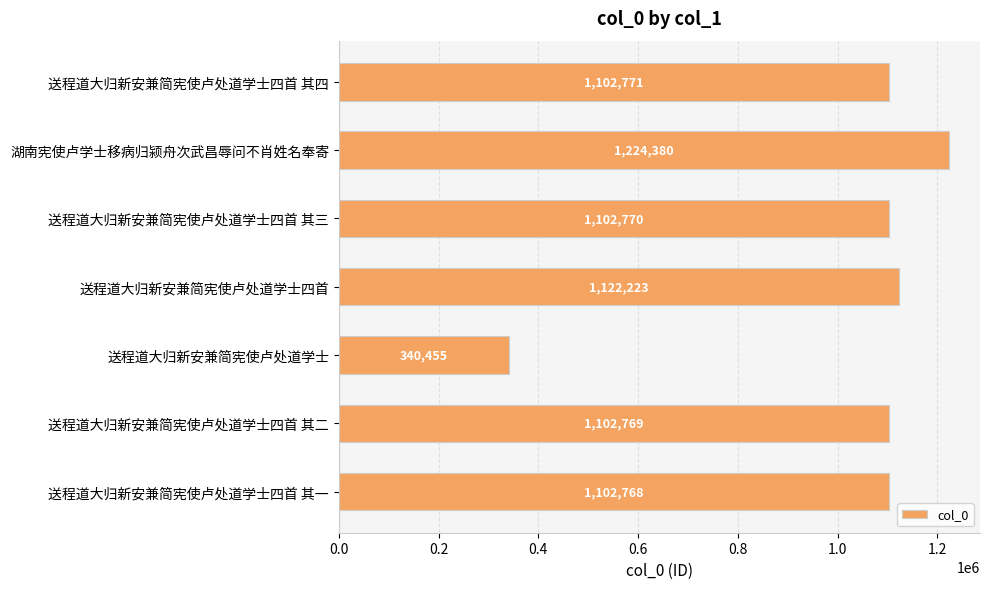

What is the difference between the second highest and second lowest values?

19455